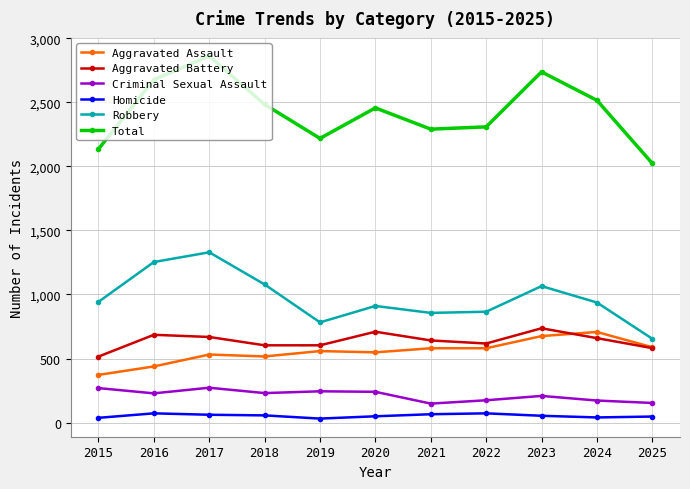

At which label does Aggravated Battery reach its peak?

2023